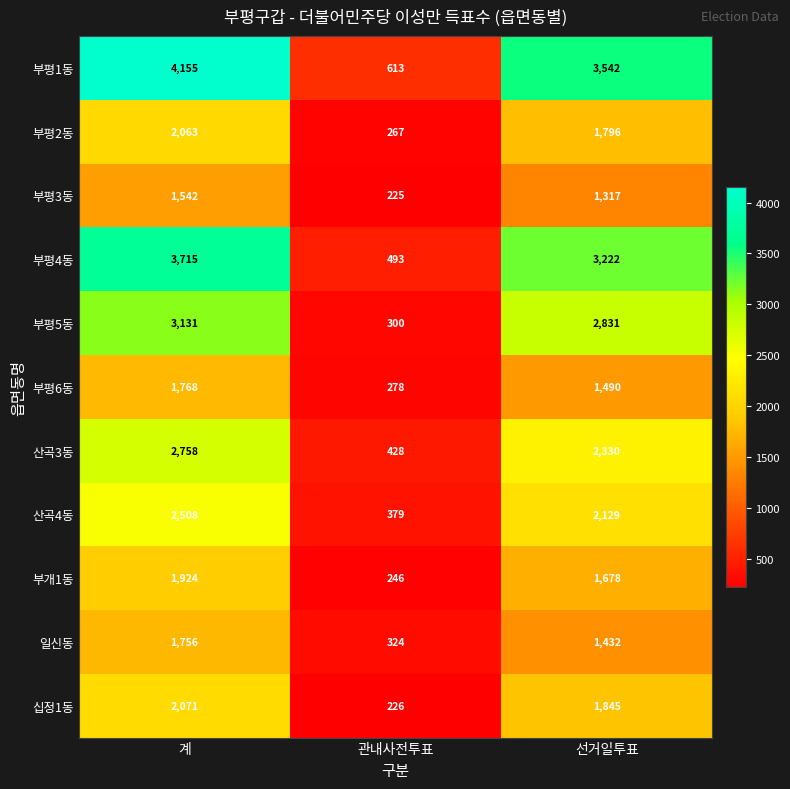

Count the number of categories in the chart.

3